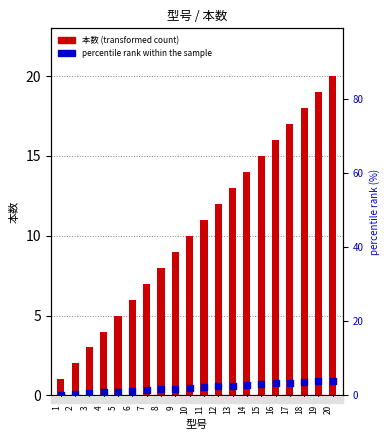

At which category is the sum across all series the highest?

20